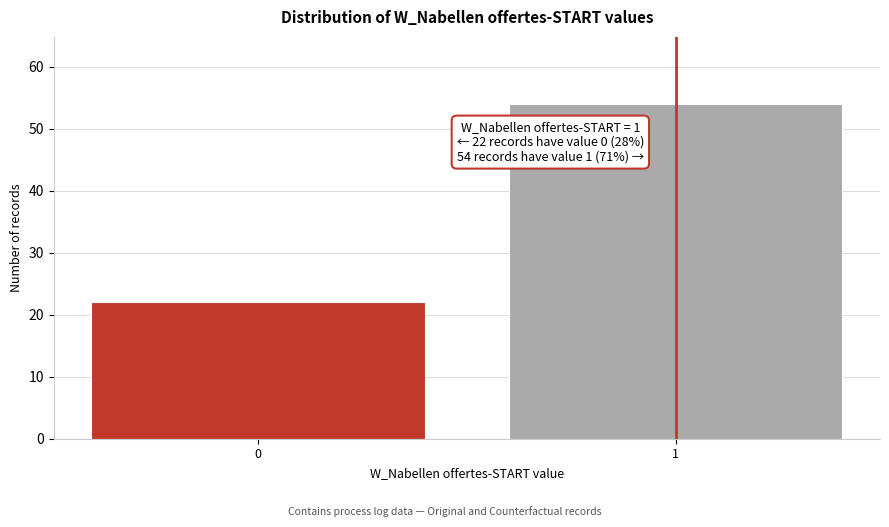

Reading left to right, what are all the values shown in this chart?

0=22	1=54